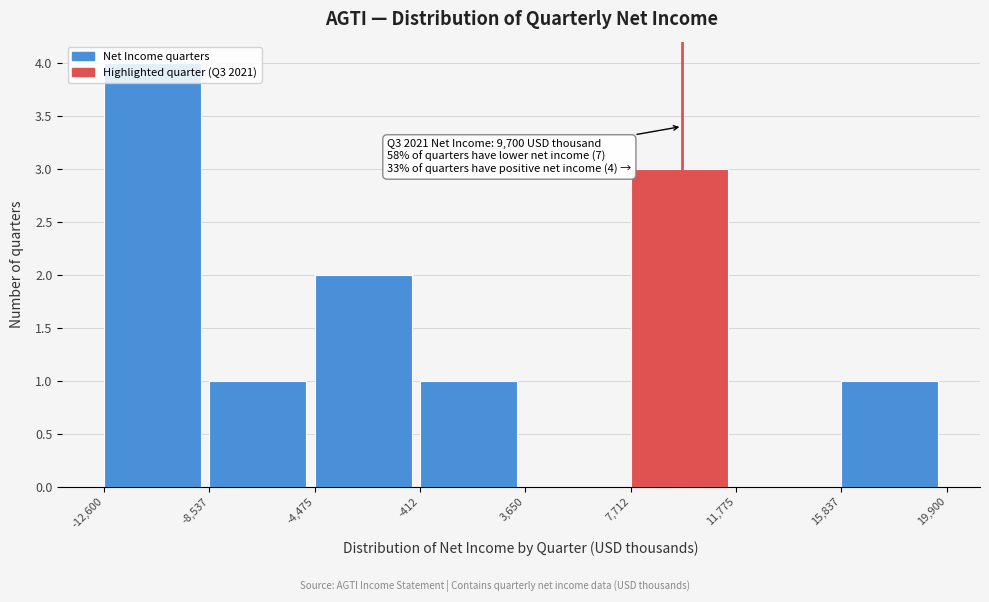

Over which range of the x-axis is the bar tallest?

-12,600 to -8,537